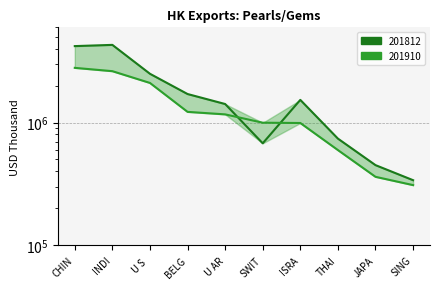

What are all the series names shown in the legend?

201910, 201812